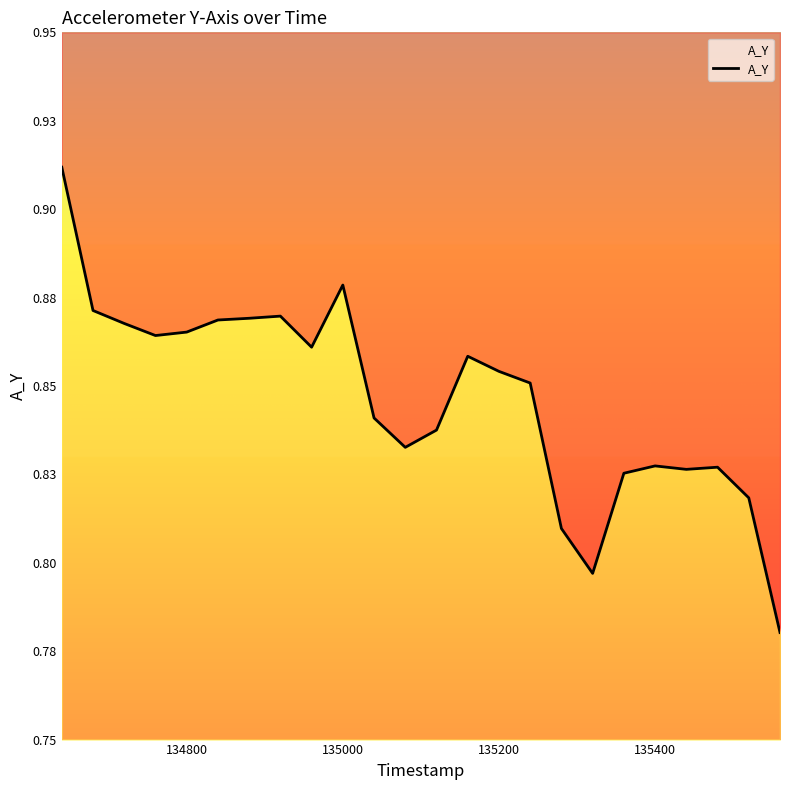

Is it true that the value at 134600 is 1.2?

False